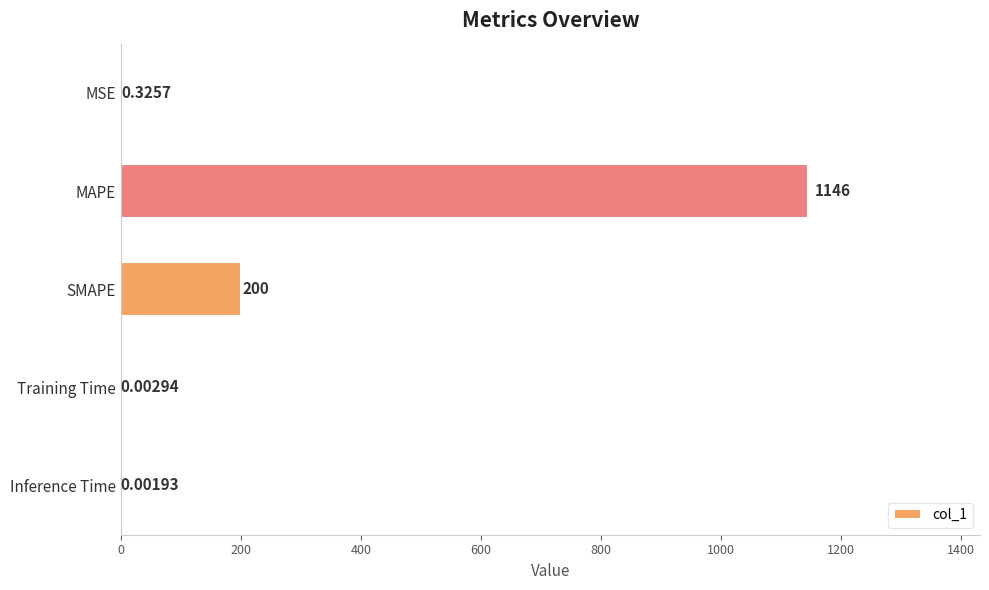

Where is the data nearest to the value 572?

SMAPE